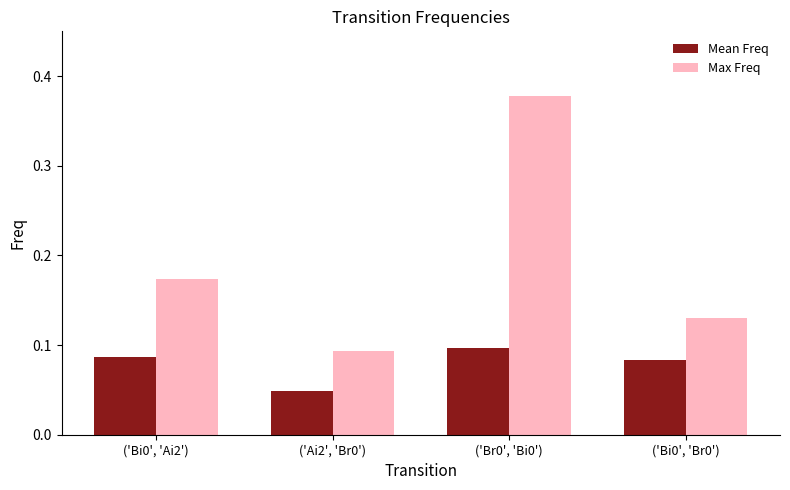

Between ('Bi0', 'Ai2') and ('Ai2', 'Br0'), which series saw the biggest shift?

Max Freq